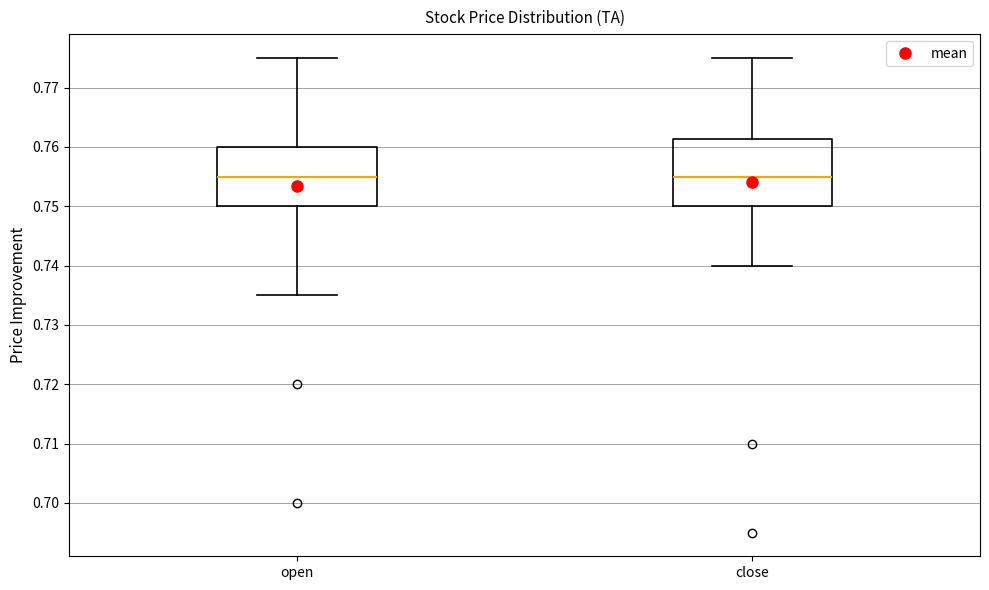

Where does the lower whisker of the box for close end on the y-axis? The values are not printed on the chart, so give them approximately, as read against the axis.

0.740